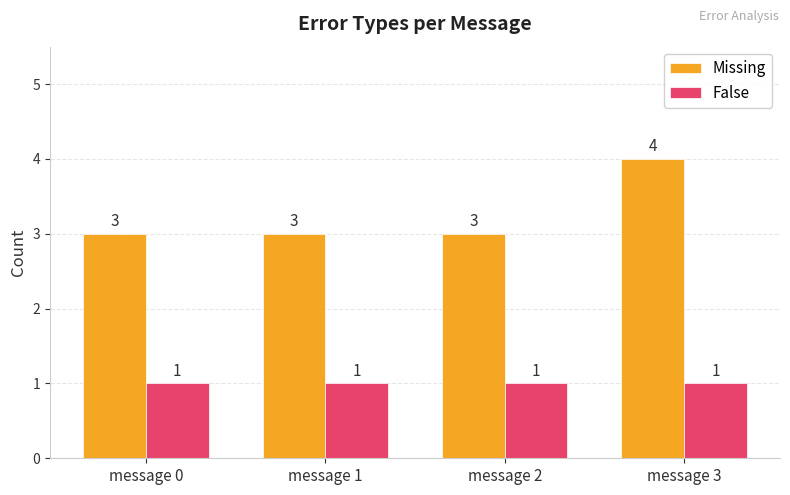

What is the smallest value displayed?

1